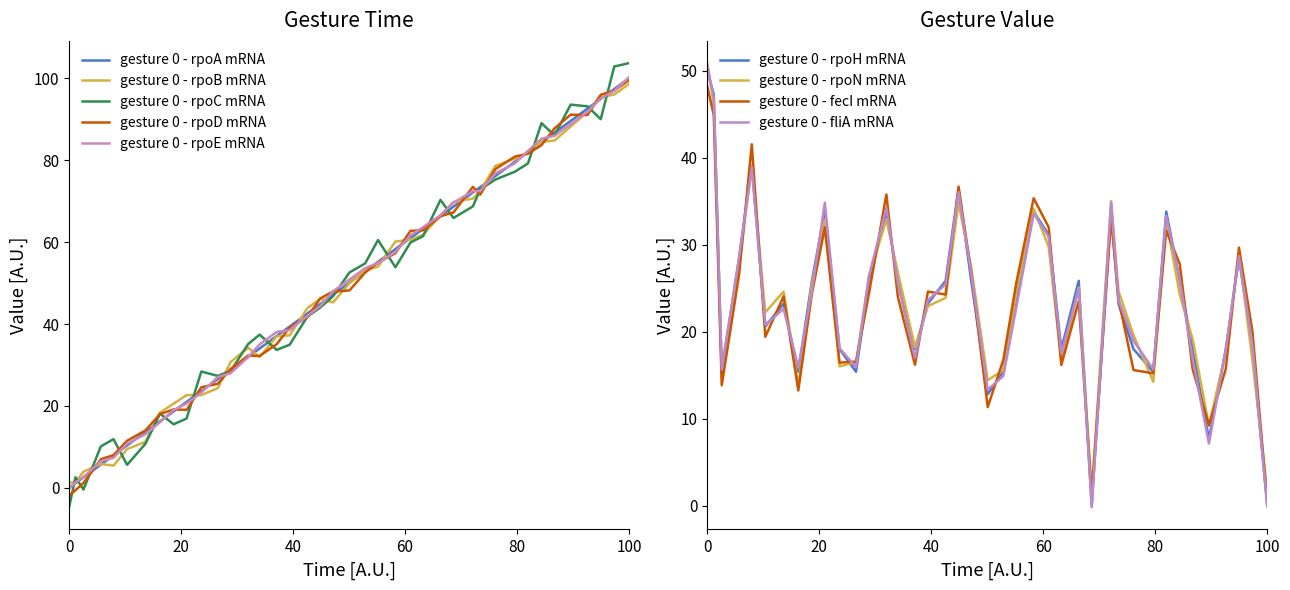

Reading right to left, what are all the values shown in this chart?

gesture_0_t: 100.0	97.4	95.0	92.6	89.6	86.7	84.4	82.0	79.6	76.1	73.4	72.1	68.6	66.3	63.2	61.0	58.3	55.2	52.9	50.1	47.1	44.9	42.6	39.4	37.1	34.0	32.0	28.9	26.6	23.6	21.0	18.7	16.3	13.6	10.4	7.9	5.7	2.6	1.2	0.0
gesture_0_val: 0.0	18.0	28.5	18.0	7.6	18.0	25.8	33.8	15.4	18.0	23.2	33.8	0.0	25.8	18.0	31.1	33.8	23.2	15.4	12.8	25.8	36.5	25.8	23.2	18.0	25.8	33.8	25.8	15.4	18.0	33.8	25.8	15.4	23.2	20.6	39.2	28.5	15.4	47.3	50.0